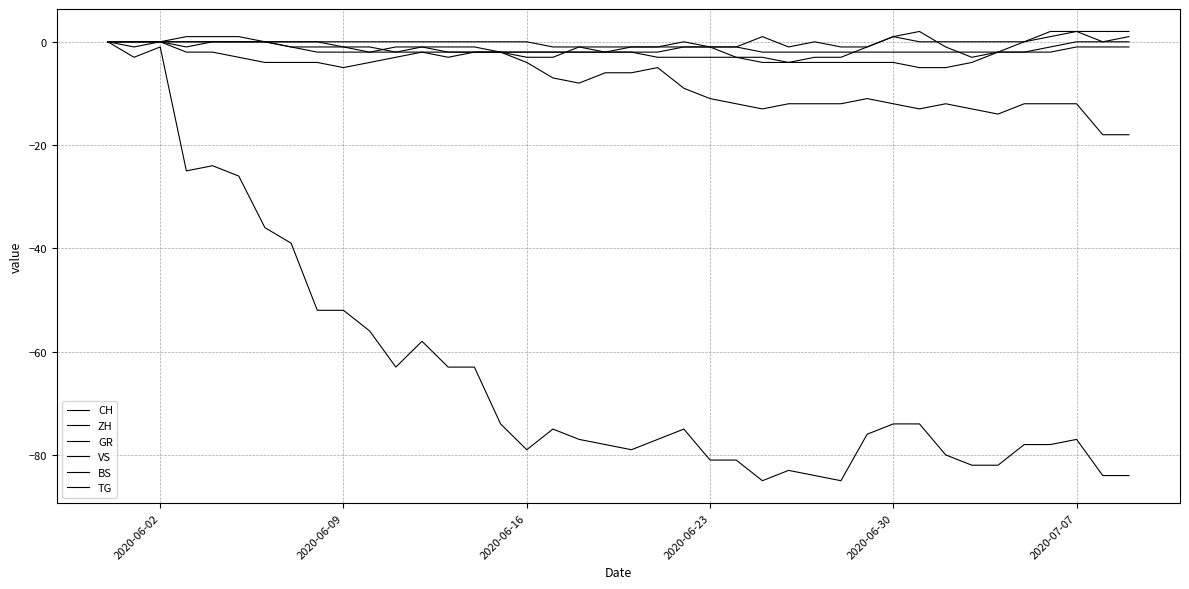

Is this an area chart (filled region under the line)?

No